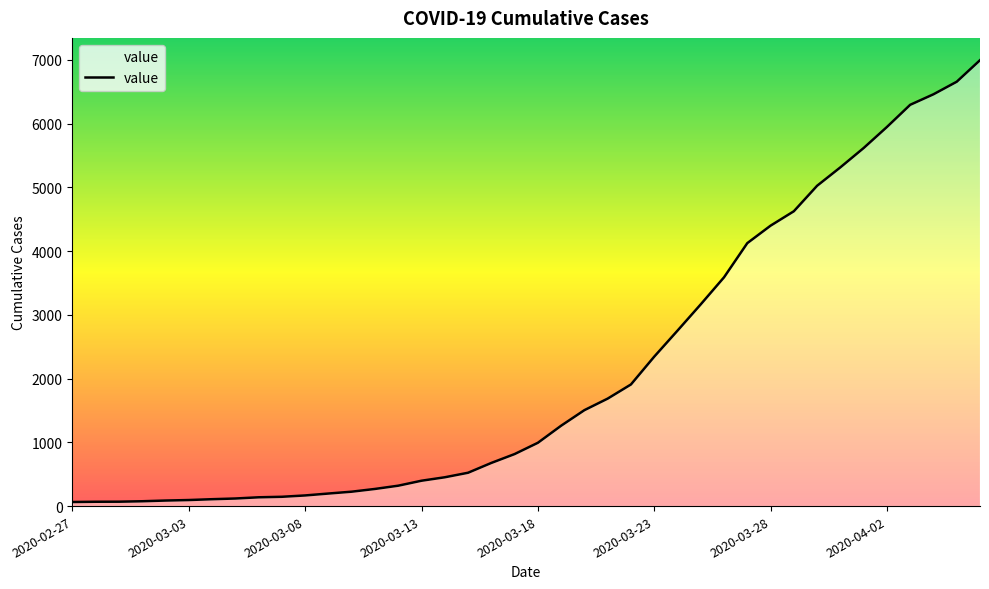

What is the maximum value shown in the chart?

6995